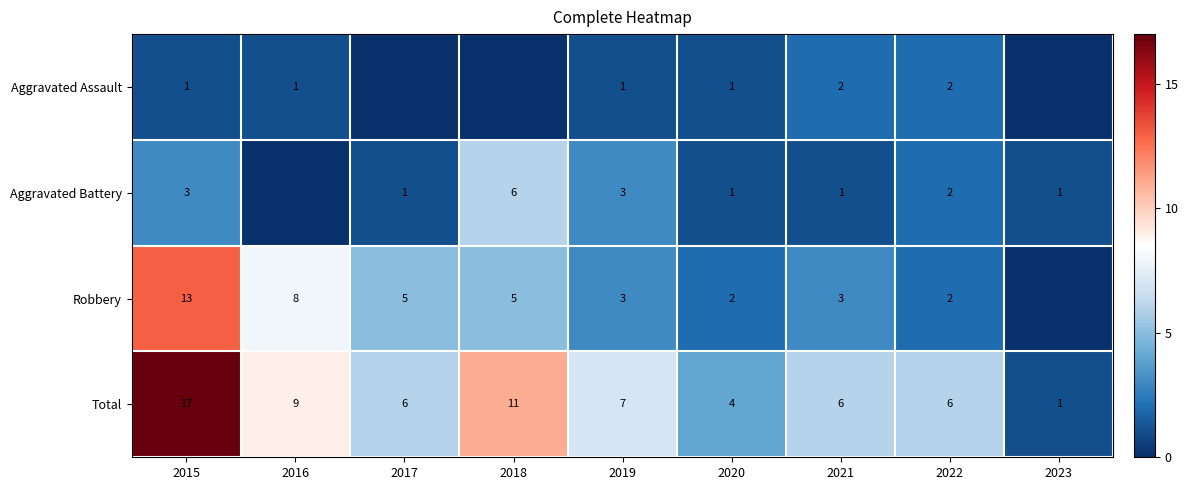

What is the sum of the Total values at 2020 and 2022?

10